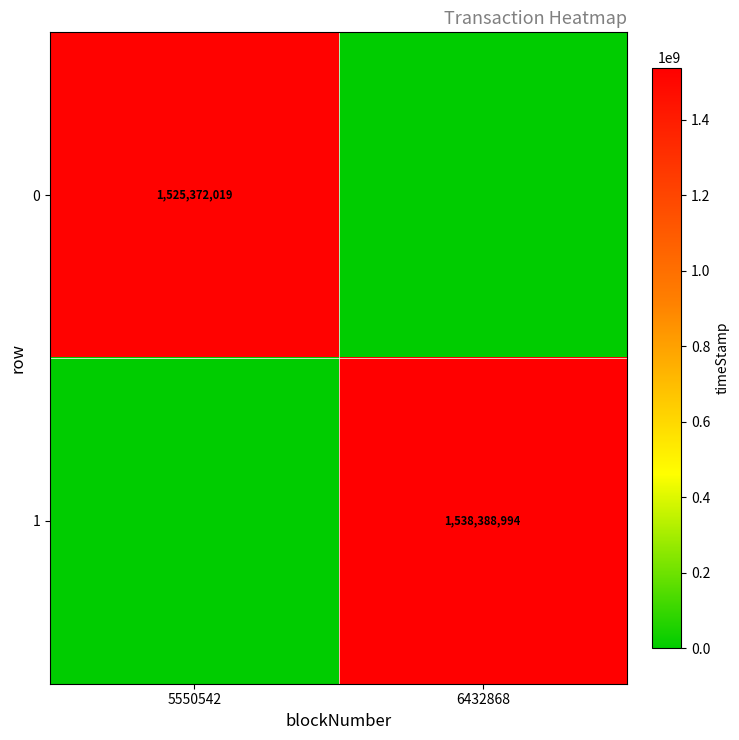

The value of 1 at 6432868 is 1538388994. True or false?

True